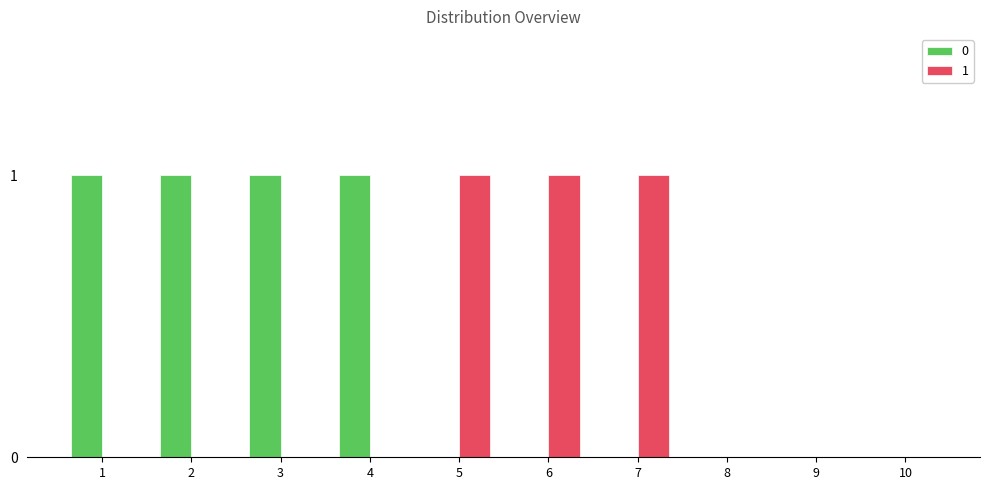

The 1 series shows 0 at 2. True or false?

True